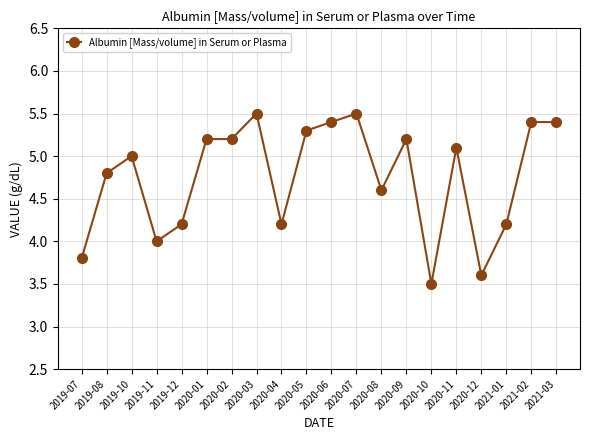

What is the change in value from 2020-07 to 2021-01?

-1.3